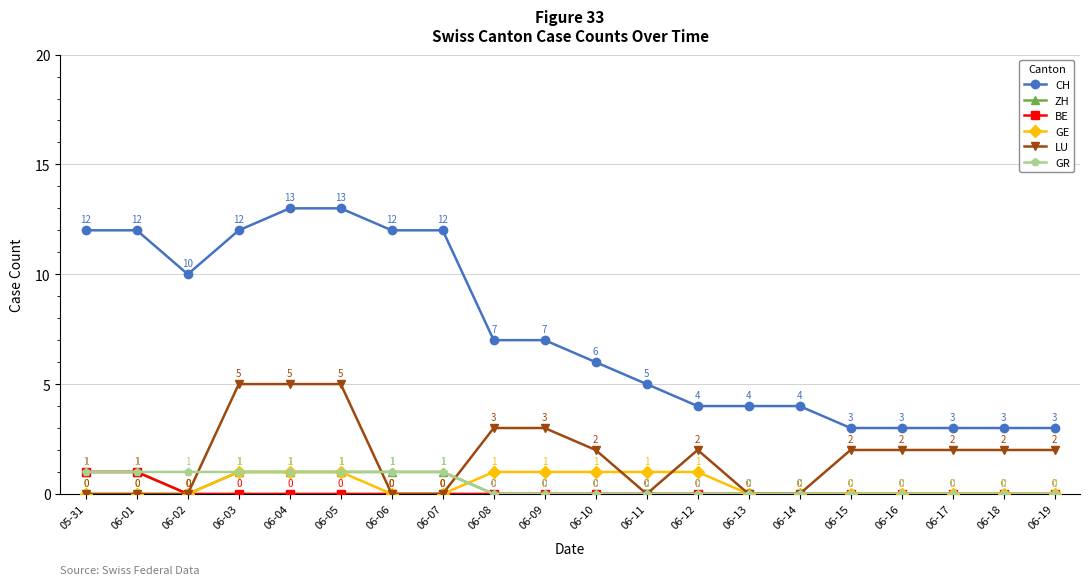

What is the sum of the GE values at 06-12 and 06-19?

1